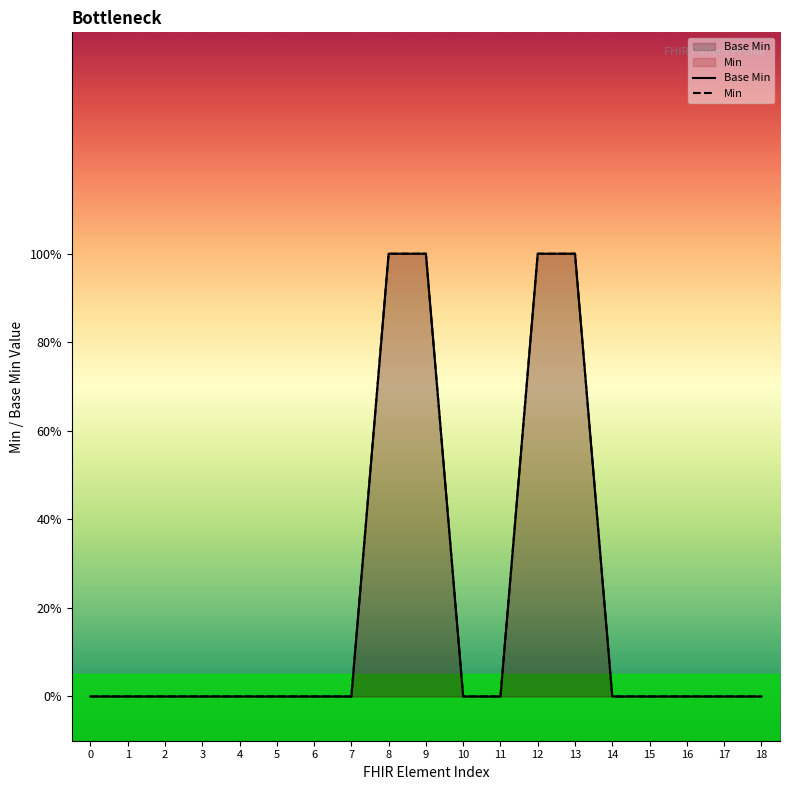

How many data points does each series have?

19